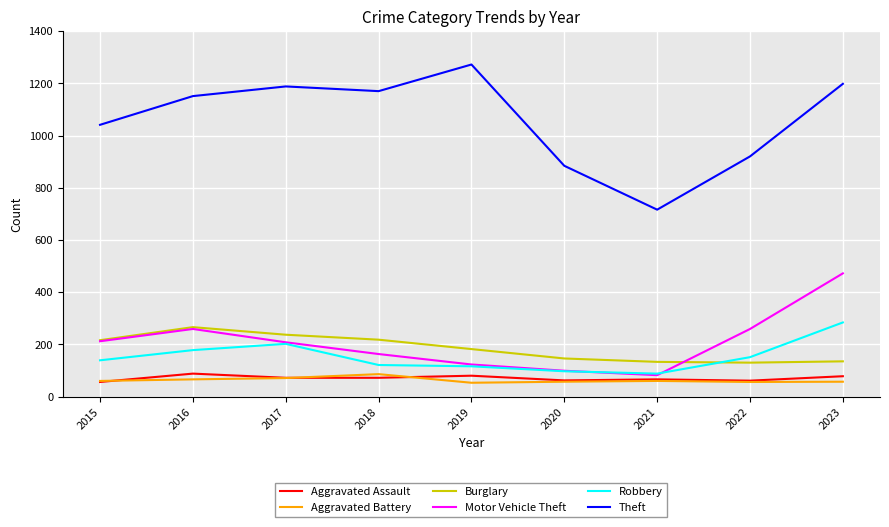

In Theft, how many points are higher than both neighbors (excluding endpoints)?

2